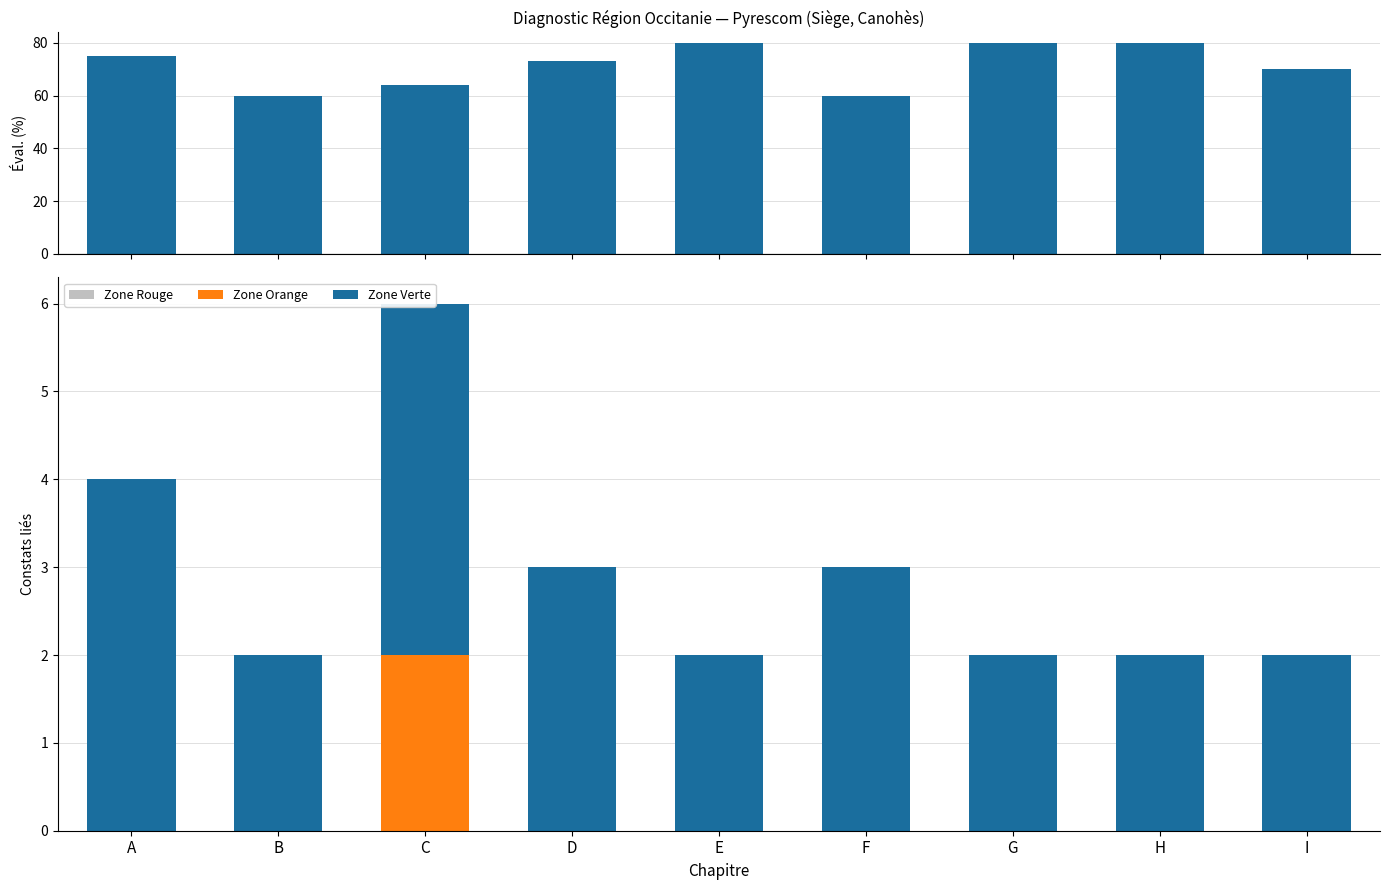

Which series has the largest total across all categories?

Éval. %